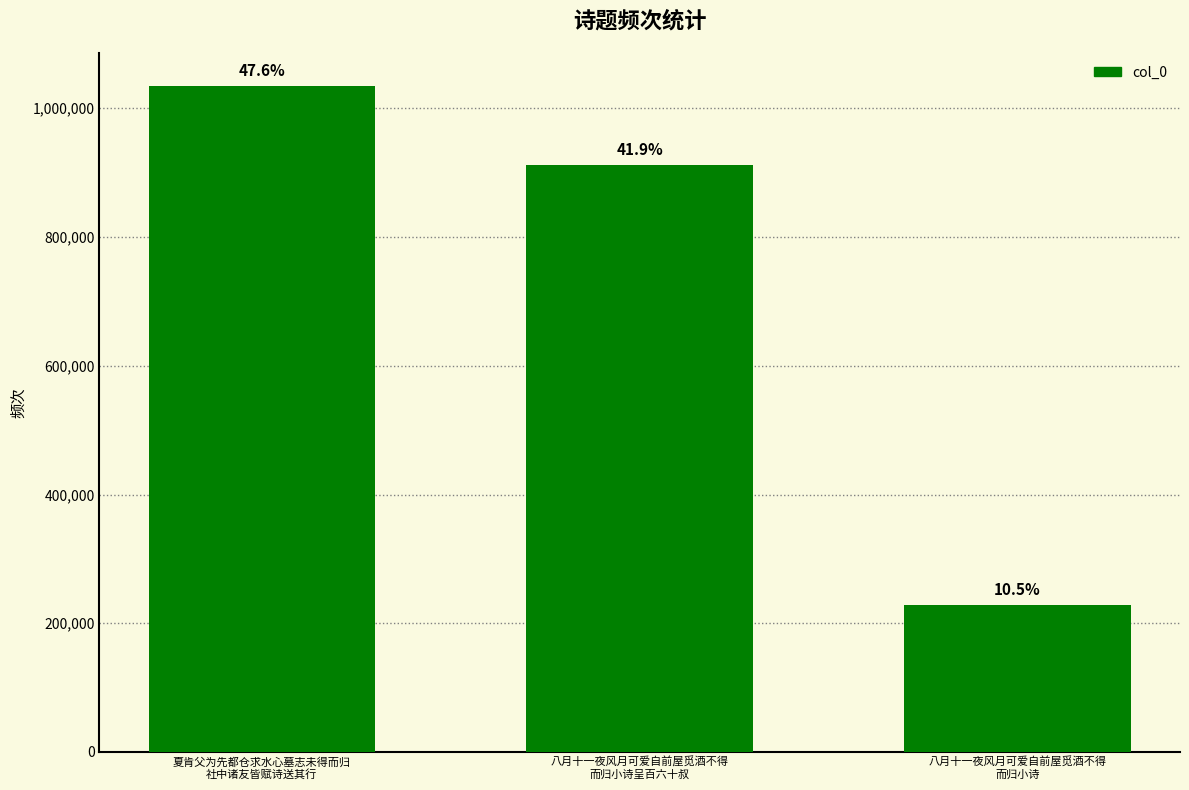

Are the bars grouped side by side (vs. stacked)?

No